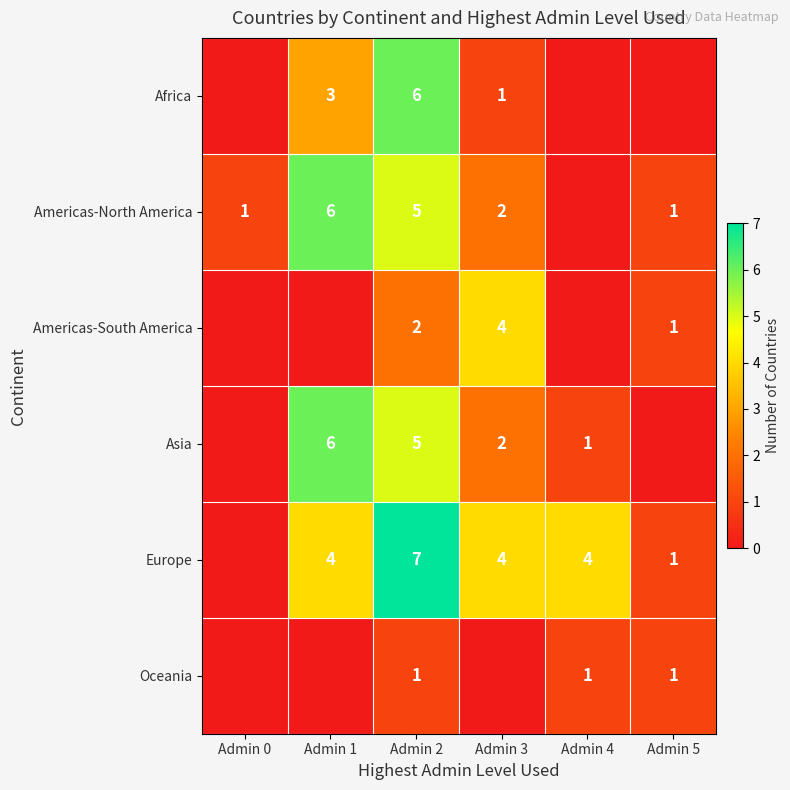

The Africa series shows 1 at Admin 3. True or false?

True